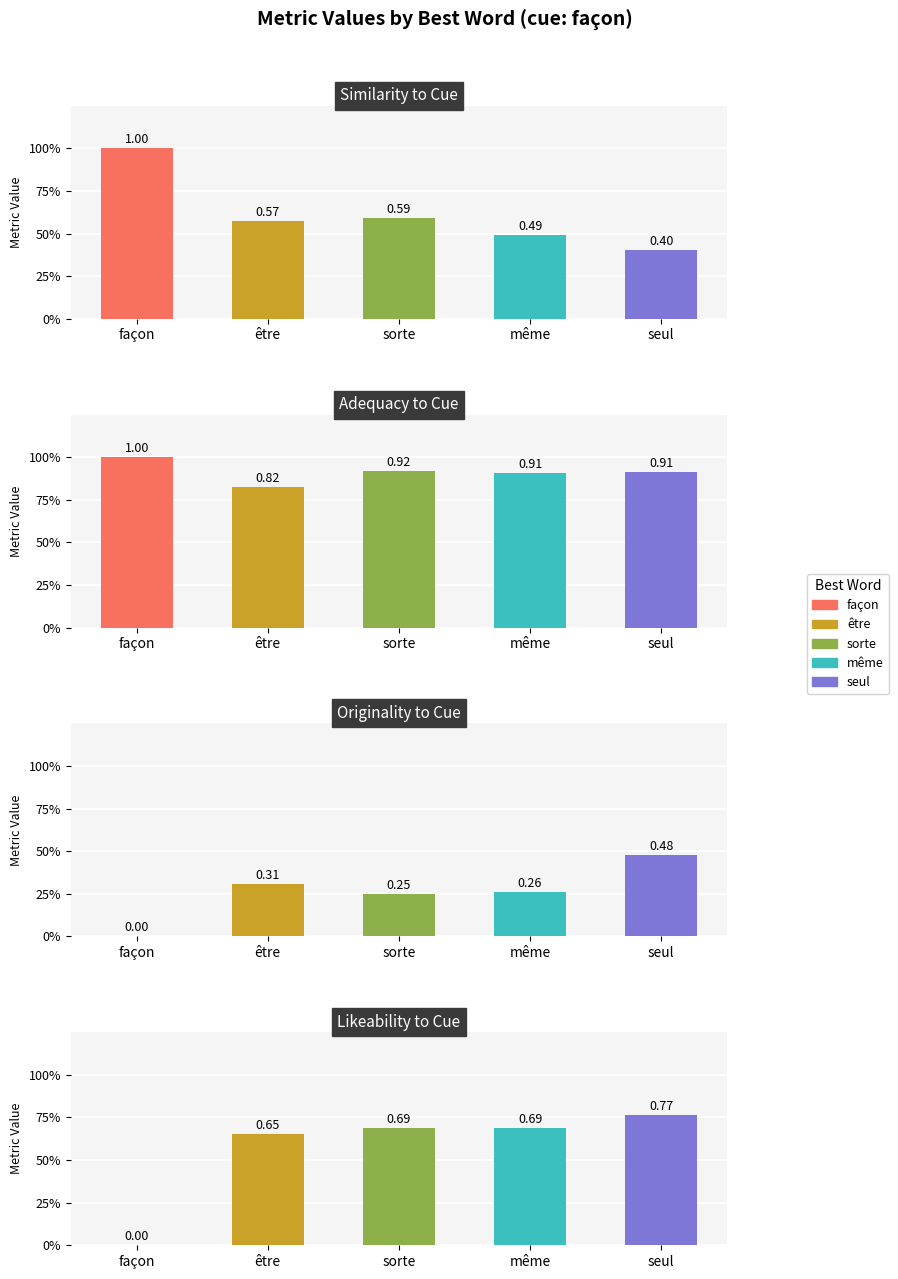

Reading left to right, transcribe all the data shown in this chart.

similarity_to_cue: 1.0	0.6	0.6	0.5	0.4
adequacy_to_cue: 1.0	0.8	0.9	0.9	0.9
originality_to_cue: 0.0	0.3	0.2	0.3	0.5
likeability_to_cue: 0.0	0.7	0.7	0.7	0.8